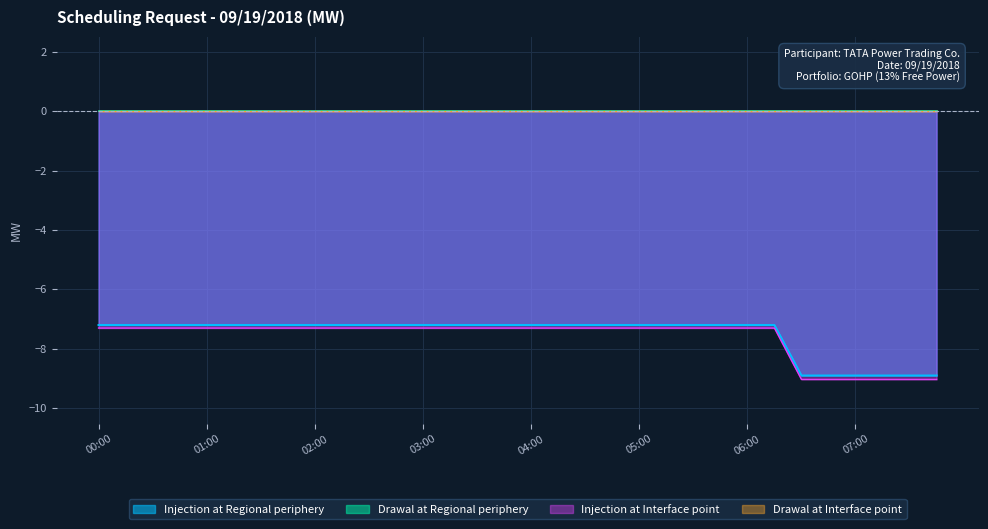

Reading left to right, what are all the values shown in this chart?

Injection at Regional periphery: -7.2	-7.2	-7.2	-7.2	-7.2	-7.2	-7.2	-7.2	-7.2	-7.2	-7.2	-7.2	-7.2	-7.2	-7.2	-7.2	-7.2	-7.2	-7.2	-7.2	-7.2	-7.2	-7.2	-7.2	-7.2	-7.2	-8.9	-8.9	-8.9	-8.9	-8.9	-8.9
Injection at Interface point: -7.3	-7.3	-7.3	-7.3	-7.3	-7.3	-7.3	-7.3	-7.3	-7.3	-7.3	-7.3	-7.3	-7.3	-7.3	-7.3	-7.3	-7.3	-7.3	-7.3	-7.3	-7.3	-7.3	-7.3	-7.3	-7.3	-9.0	-9.0	-9.0	-9.0	-9.0	-9.0